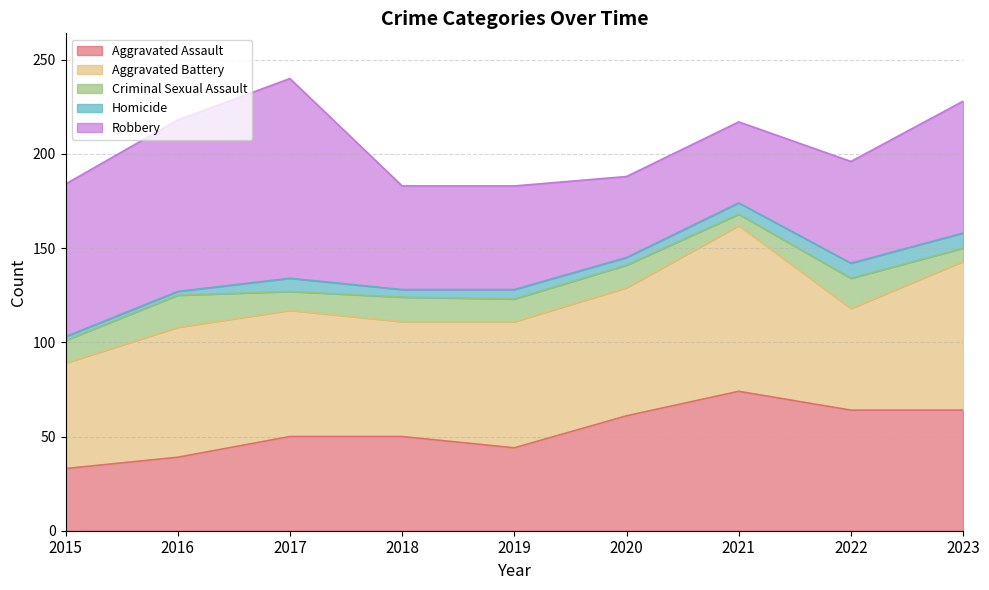

What is the difference between the highest and lowest values at 2020?

64